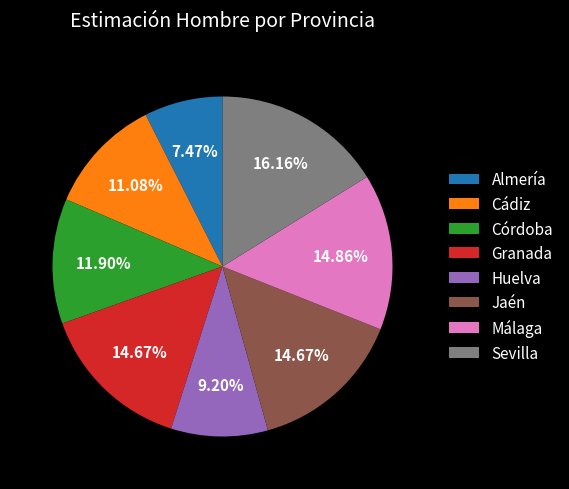

Is it true that Granada is 24% of the pie?

False